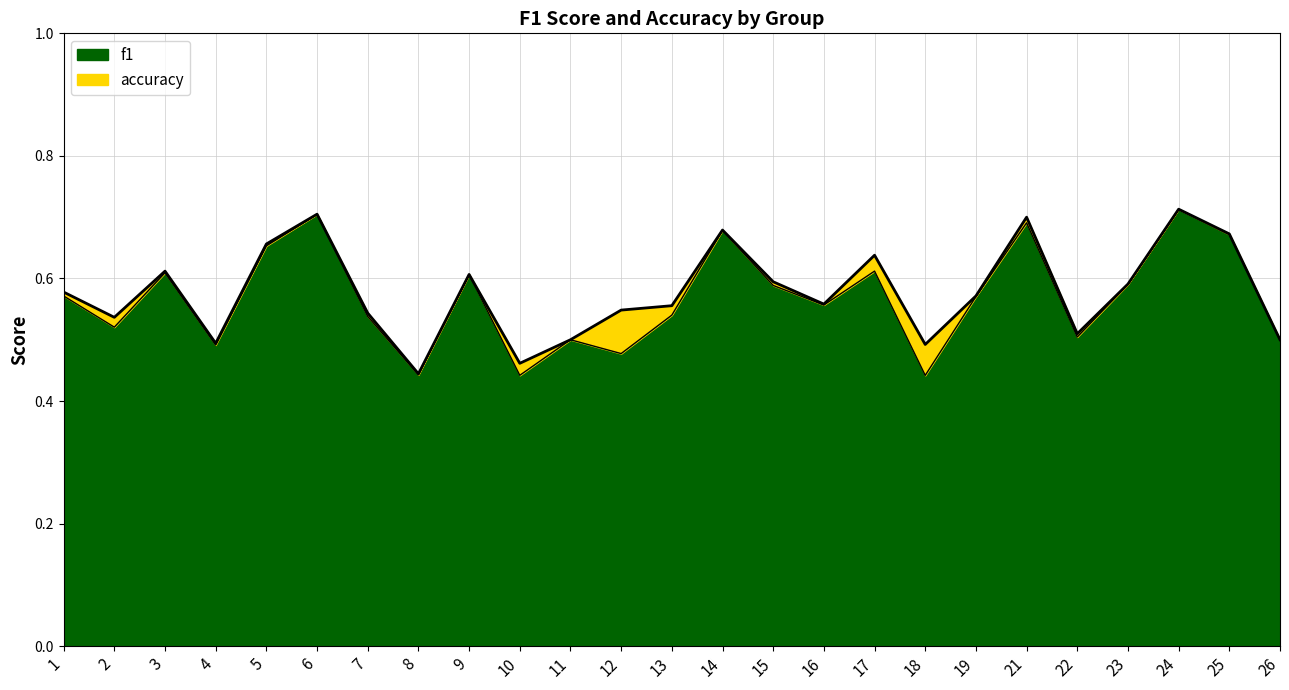

What is the minimum value shown in the chart?

0.4